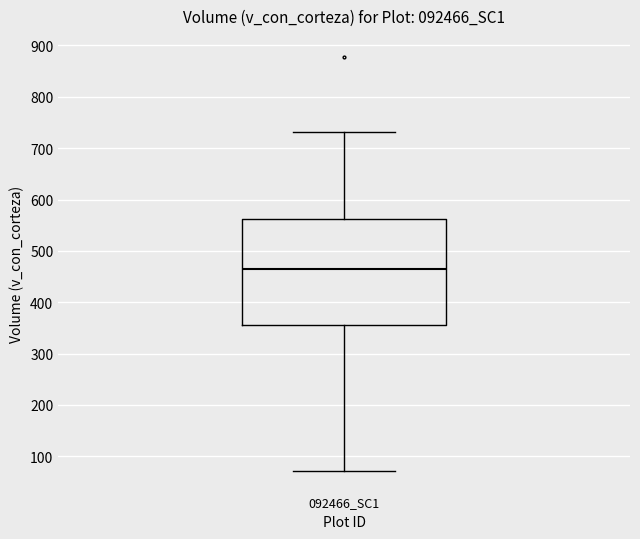

Transcribe this box plot: give where the median line is, the range the box spans, and where the two whiskers end, as read against the y-axis. The values are not printed on the chart, so give them approximately, as read against the axis.

median 460, box 350 to 560, whiskers 70 to 730